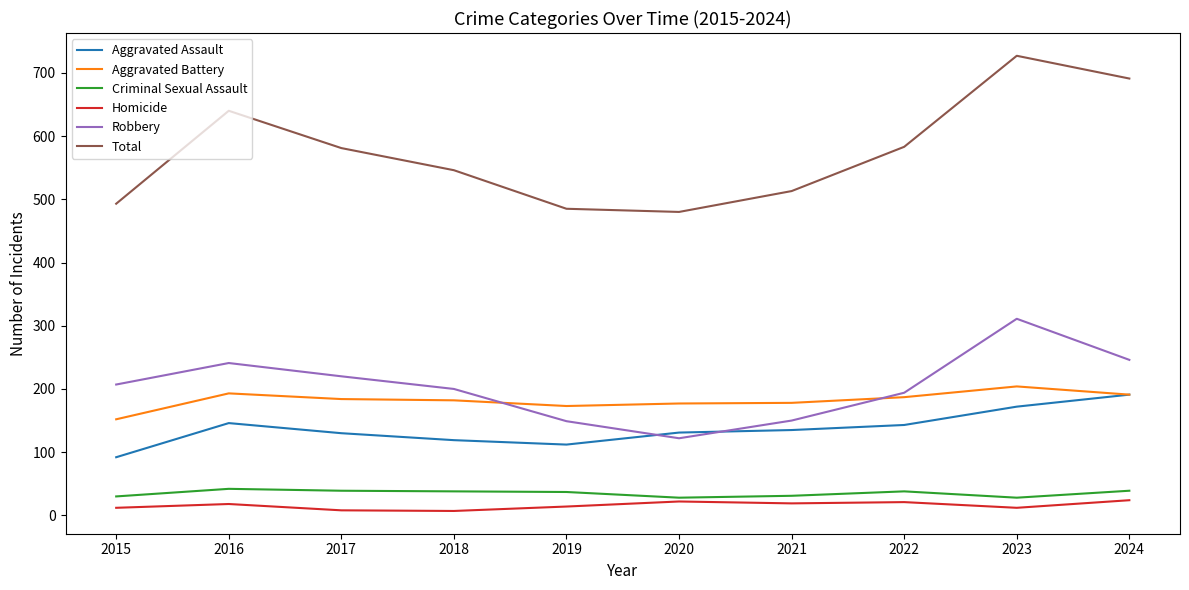

True or false: Aggravated Assault has more than 2 interior local peaks.

False